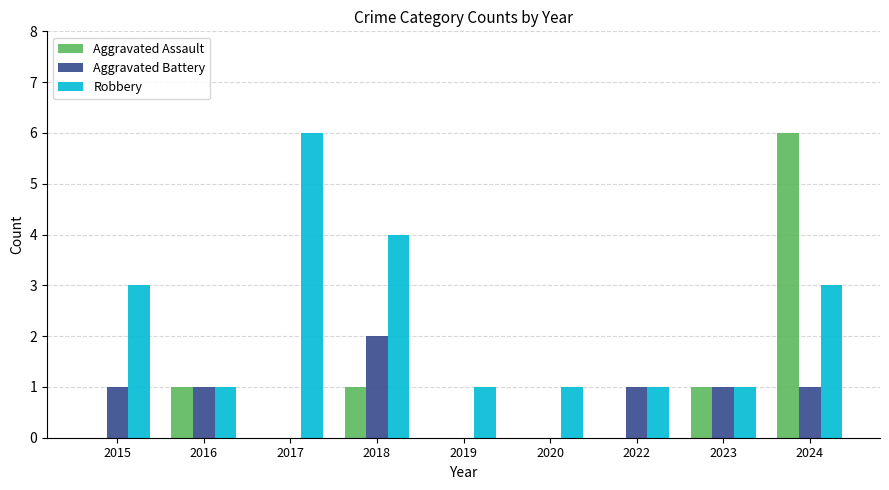

Reading left to right, transcribe all the data shown in this chart.

Aggravated Assault: 2015=0	2016=1	2017=0	2018=1	2019=0	2020=0	2022=0	2023=1	2024=6
Aggravated Battery: 2015=1	2016=1	2017=0	2018=2	2019=0	2020=0	2022=1	2023=1	2024=1
Robbery: 2015=3	2016=1	2017=6	2018=4	2019=1	2020=1	2022=1	2023=1	2024=3